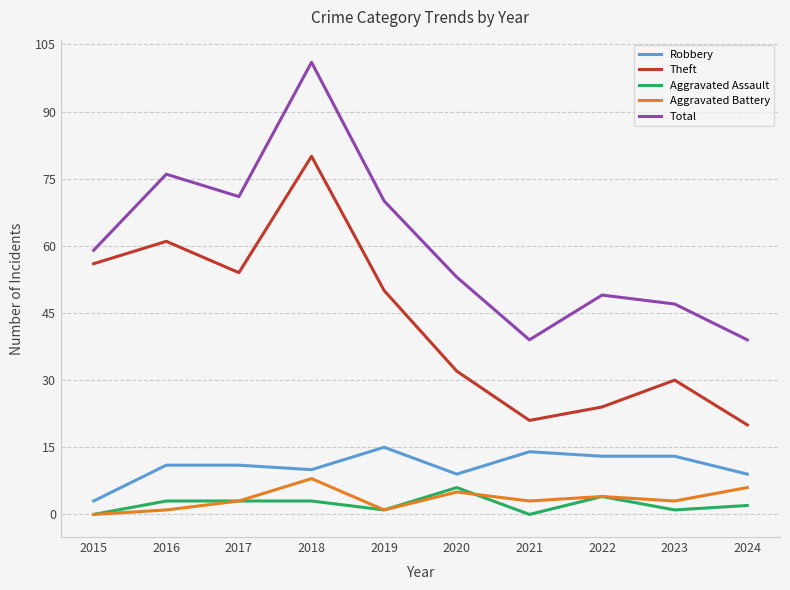

In Total, how many points are lower than both neighbors (excluding endpoints)?

2